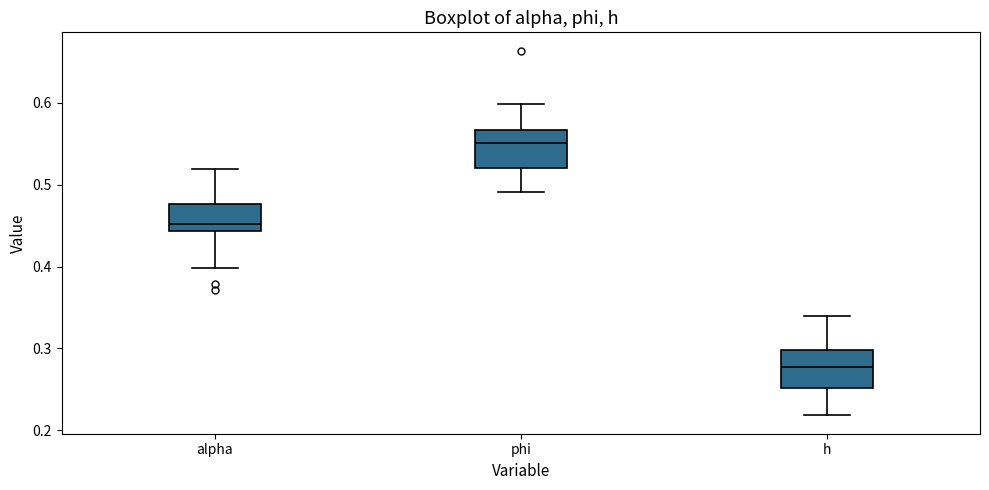

Which box has the lowest median line?

h